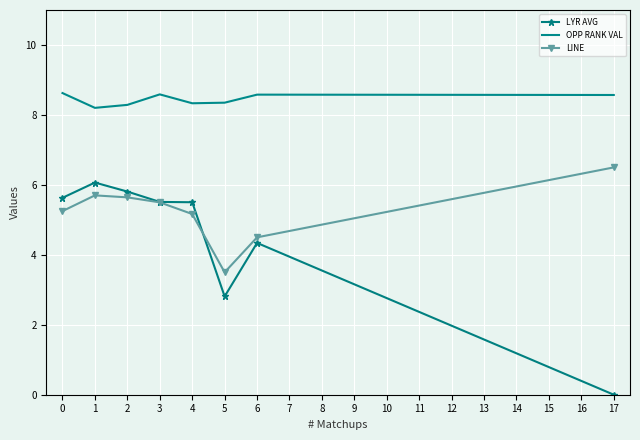

List the series in order of their overall mean, lowest first.

LYR AVG, LINE, OPP RANK VAL